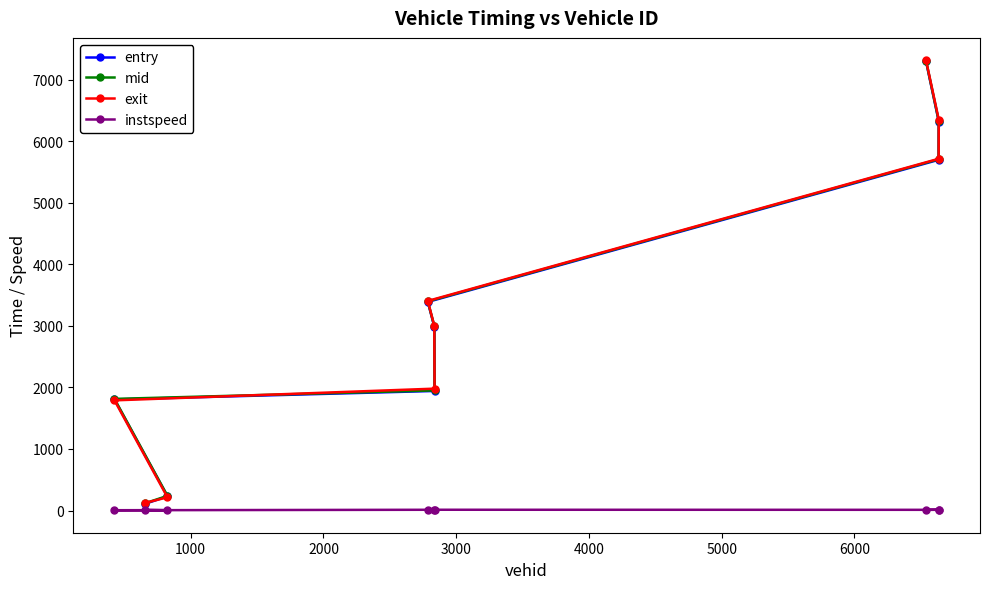

Reading left to right, list all the values displayed in this chart.

entry: 109.5	230.7	1804.8	1942.2	2988.1	3388.5	5696.9	6318.4	7294.8
mid: 118.2	238.6	1813.5	1951.1	2996.1	3397.3	5706.5	6326.6	7304.1
exit: 124.9	214.6	1789.7	1979.9	3002.3	3404.8	5713.8	6350.0	7312.1
instspeed: 12.7	5.0	5.0	12.5	13.0	12.7	11.7	13.2	11.7